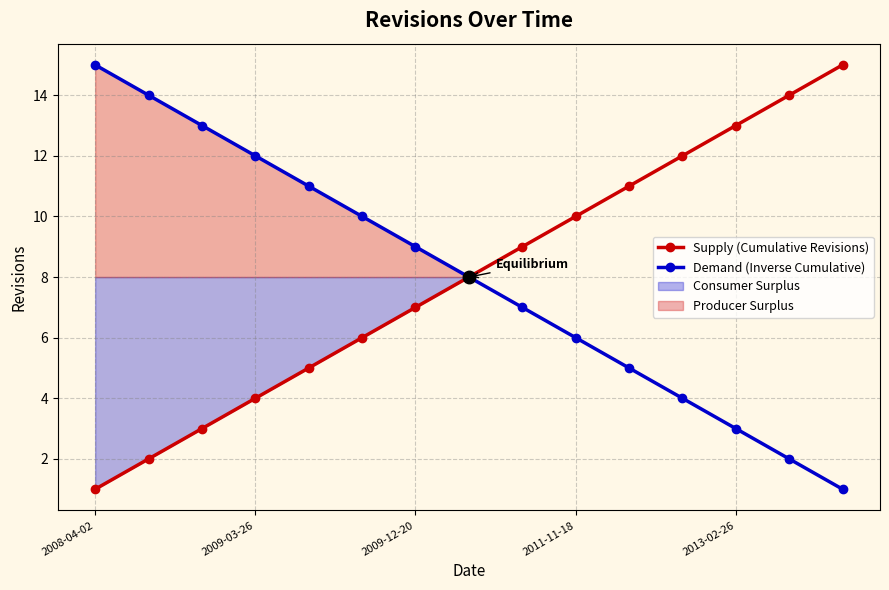

What is the difference between the maximum and second lowest values in the Demand (Inverse Cumulative) series?

13